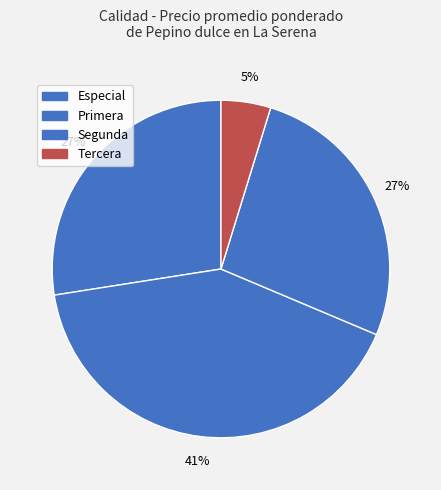

Count the number of slices in the pie.

4